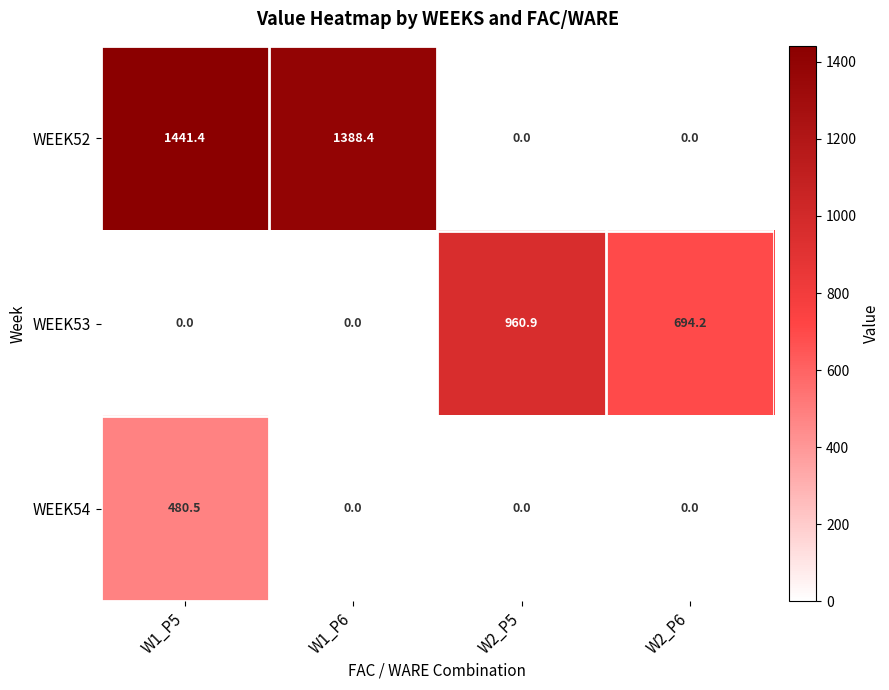

Reading left to right, transcribe all the data shown in this chart.

WEEK52: 1441.4	1388.4	0.0	0.0
WEEK53: 0.0	0.0	960.9	694.2
WEEK54: 480.5	0.0	0.0	0.0